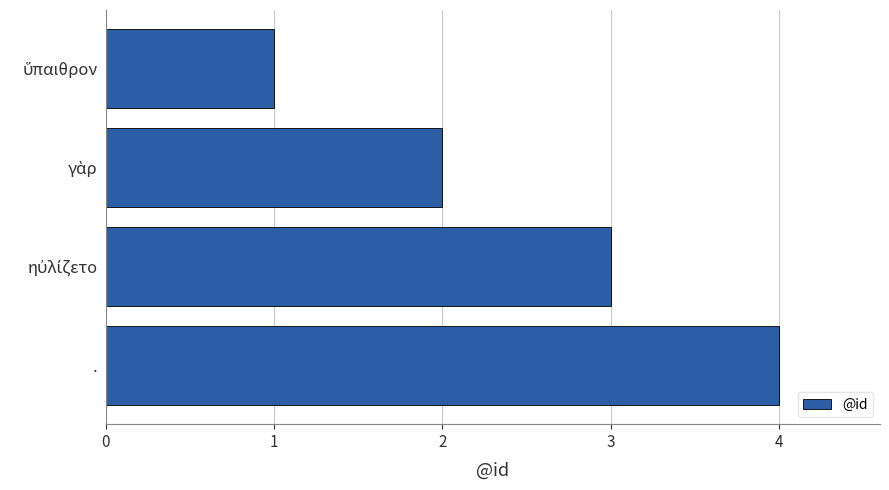

Does the chart contain stacked bars?

No